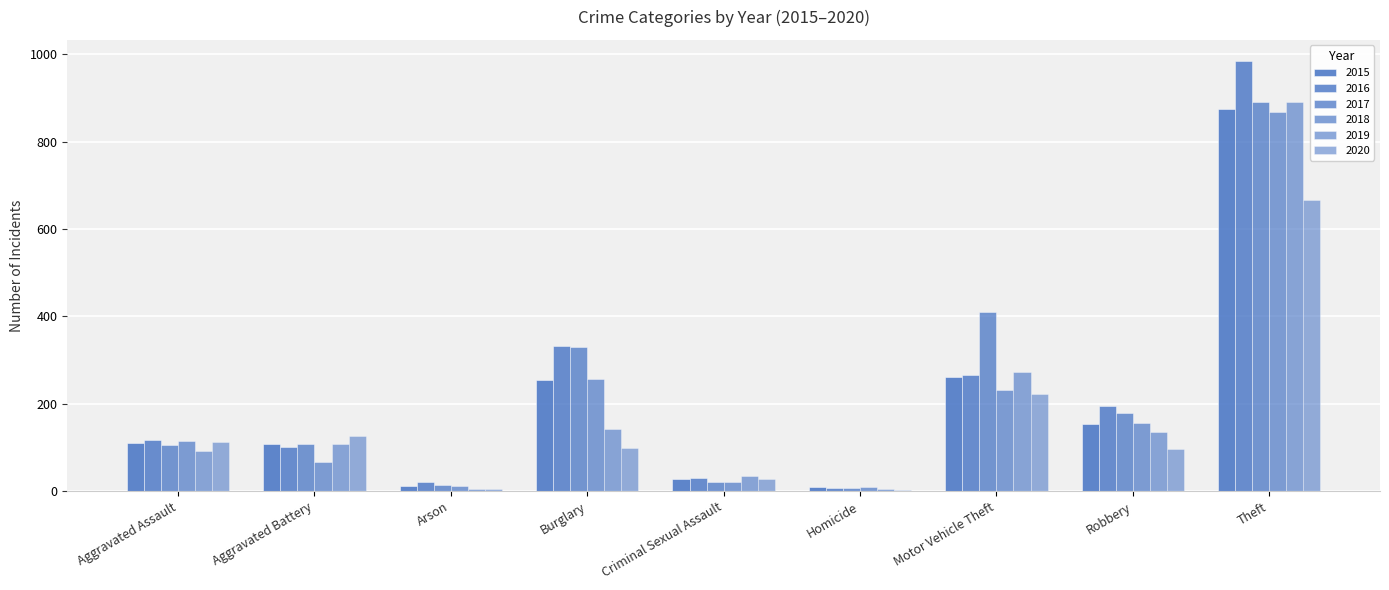

Count the number of categories in the chart.

9